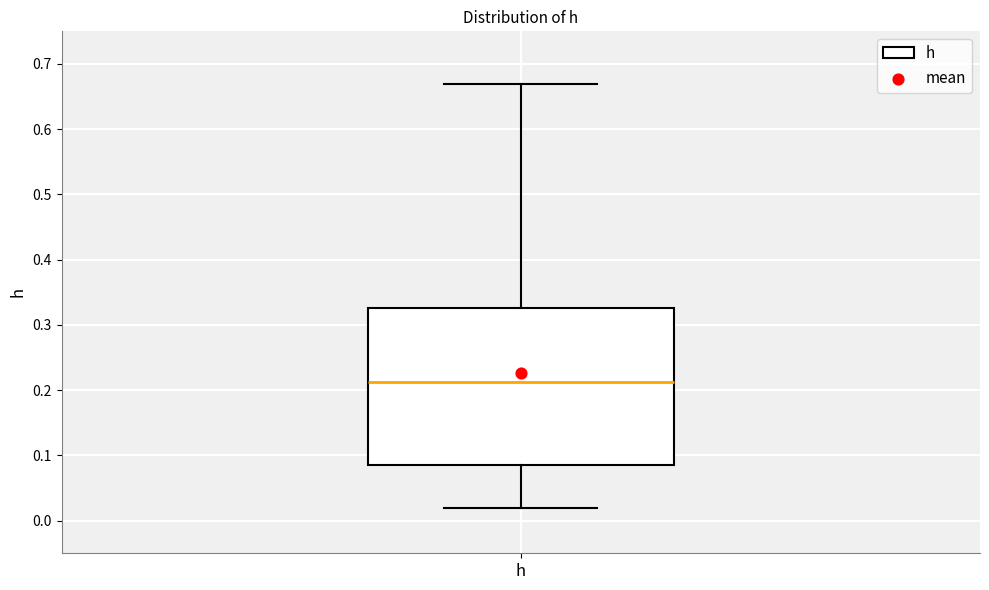

Where does the upper whisker of the box for h end on the y-axis? The values are not printed on the chart, so give them approximately, as read against the axis.

0.67